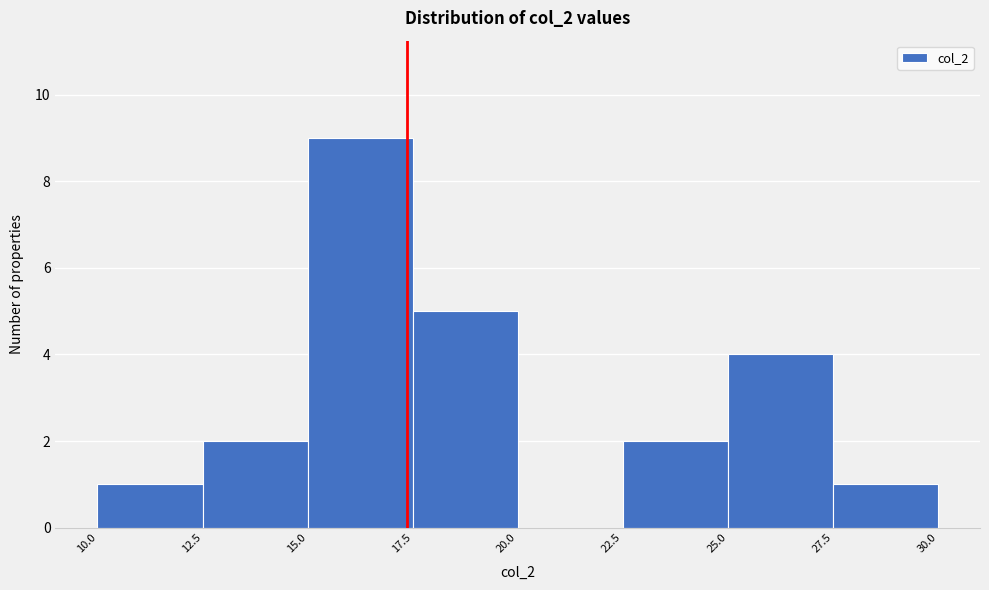

Over which range of the x-axis is the bar tallest?

15.0 to 17.5